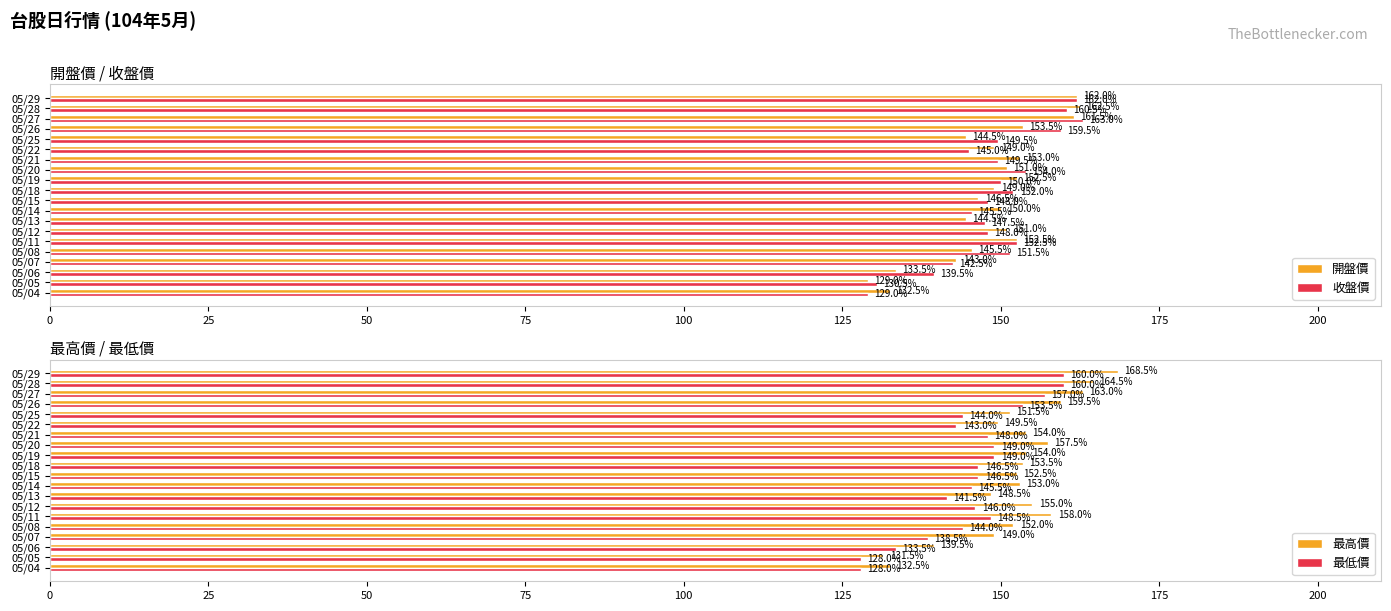

At which label is 收盤價 closest to 146?

05/14